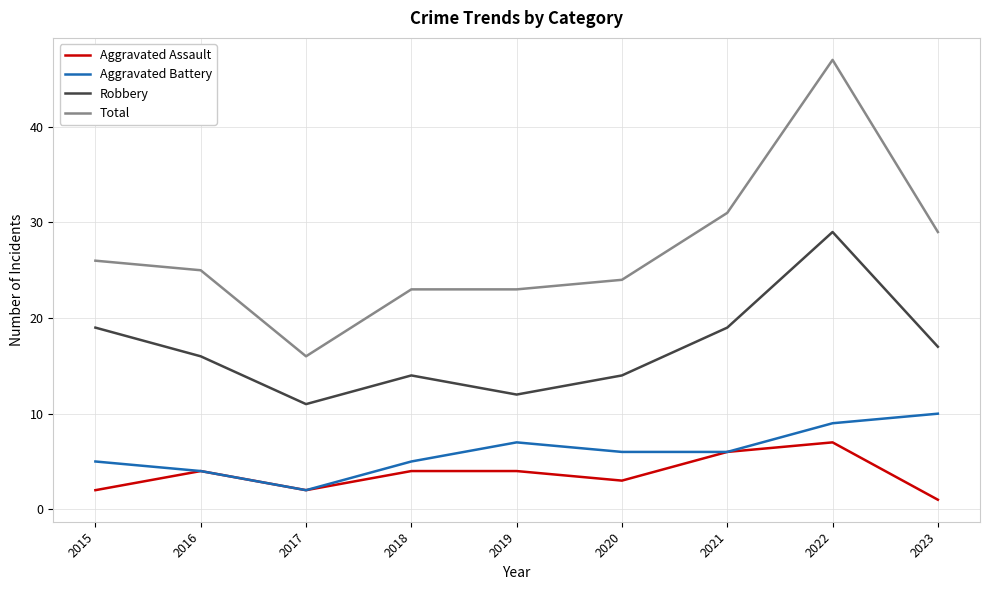

Where does the Total series first go above 25?

2015